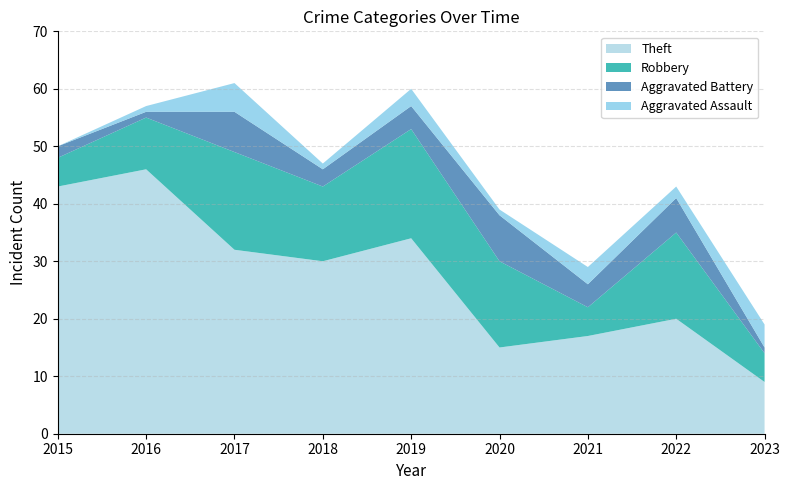

Reading left to right, what are all the values shown in this chart?

Theft: 43	46	32	30	34	15	17	20	9
Robbery: 5	9	17	13	19	15	5	15	5
Aggravated Battery: 2	1	7	3	4	8	4	6	1
Aggravated Assault: 0	1	5	1	3	1	3	2	4